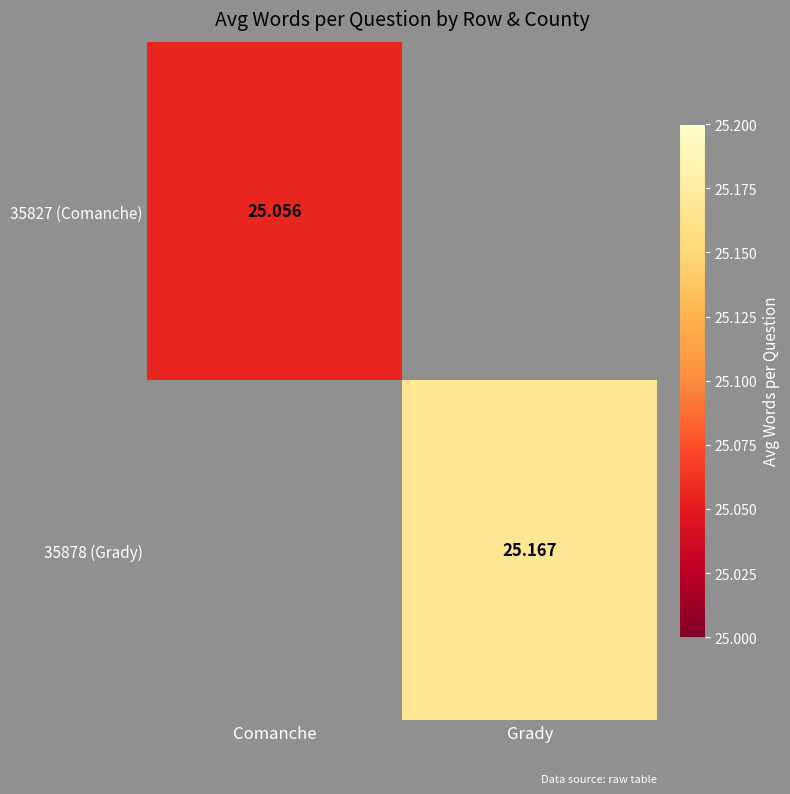

Is the value of 35878 (Grady) at Grady greater than the value of 35827 (Comanche) at Comanche?

Yes